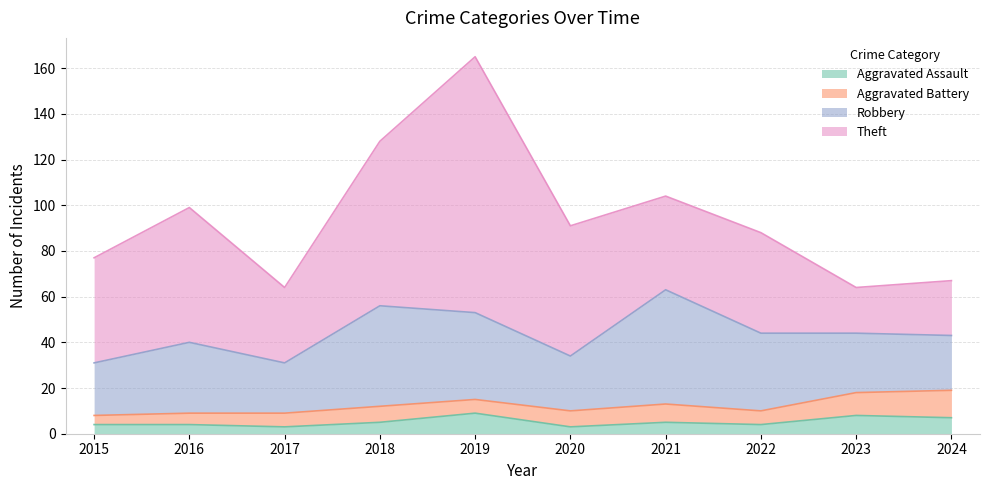

After their last crossing, which series has the higher values: Aggravated Battery or Aggravated Assault?

Aggravated Battery